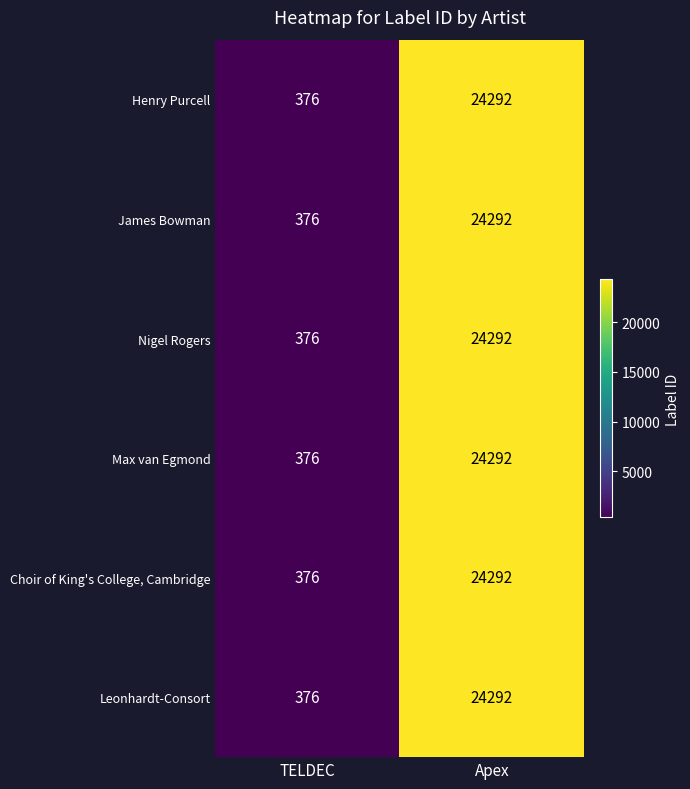

At which label does Choir of King's College, Cambridge reach its minimum?

TELDEC